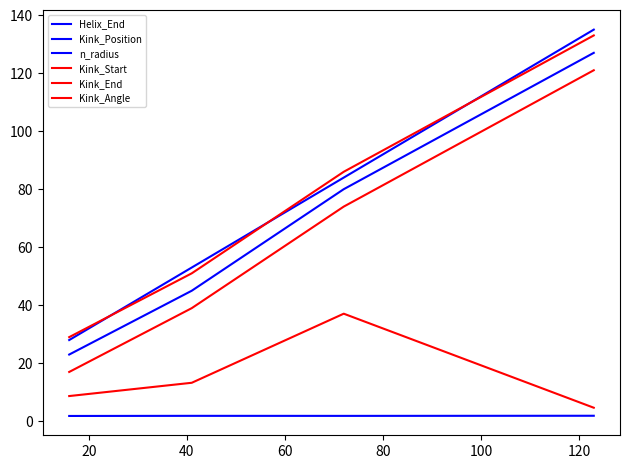

How many lines are shown in the chart?

6